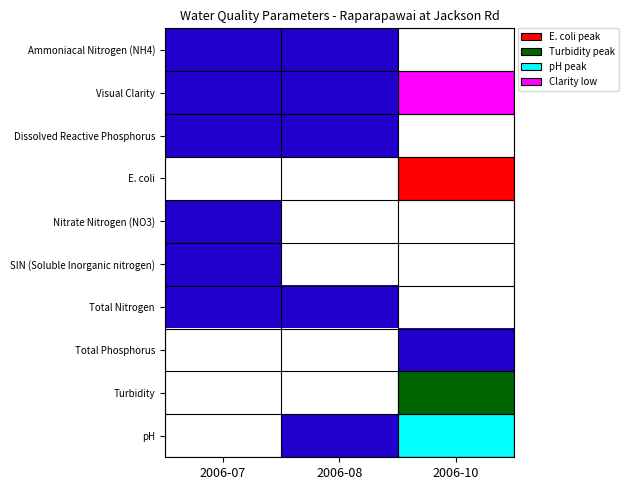

Which label corresponds to the smallest value in the chart?

2006-10